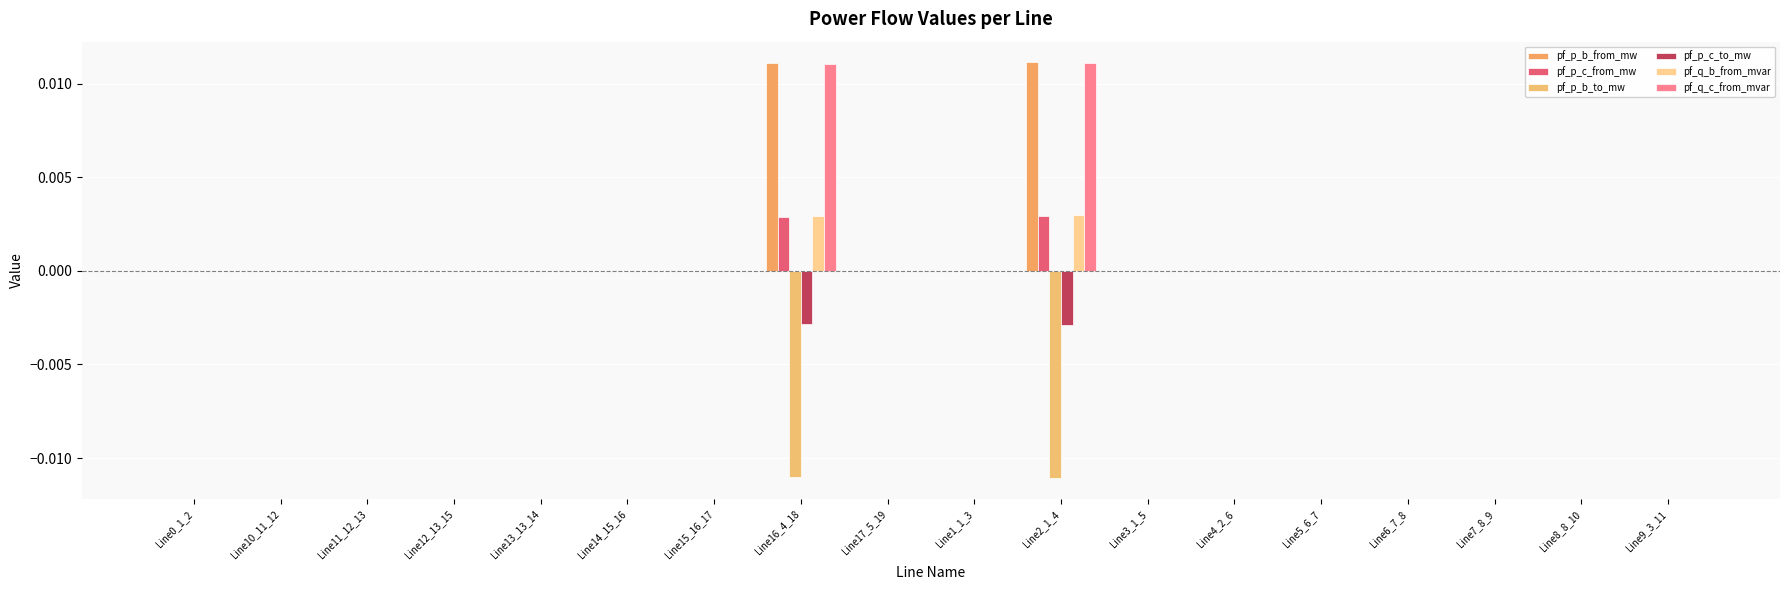

How many series are shown in this chart?

6